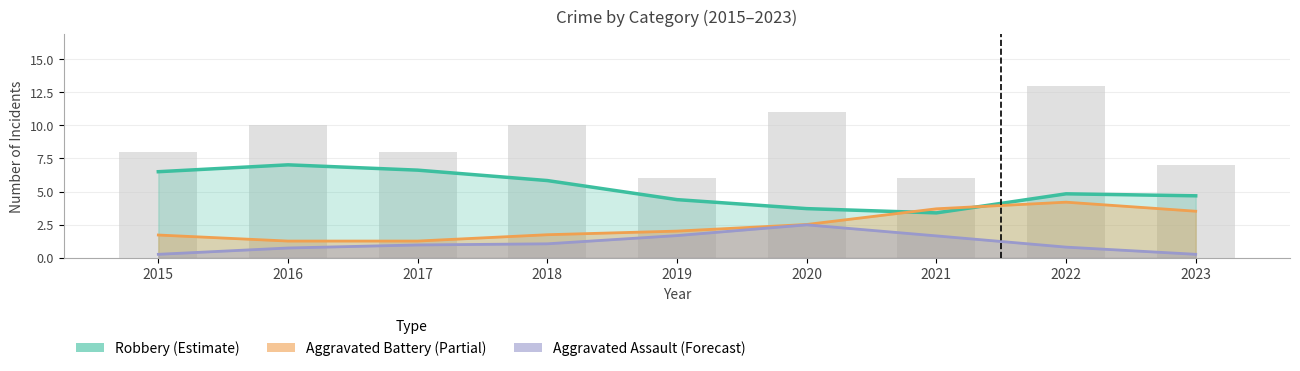

What is the total value across all series at 2020?

8.7